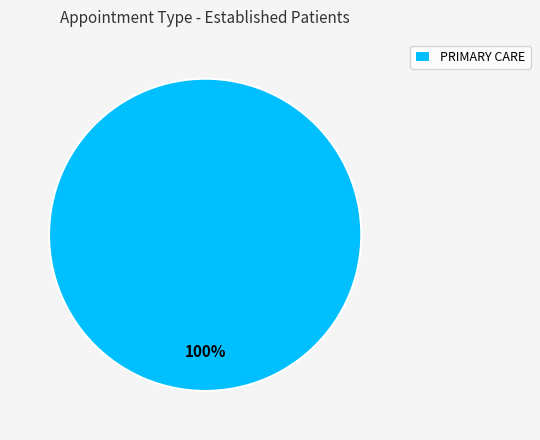

Is it true that PRIMARY CARE is 100% of the pie?

True